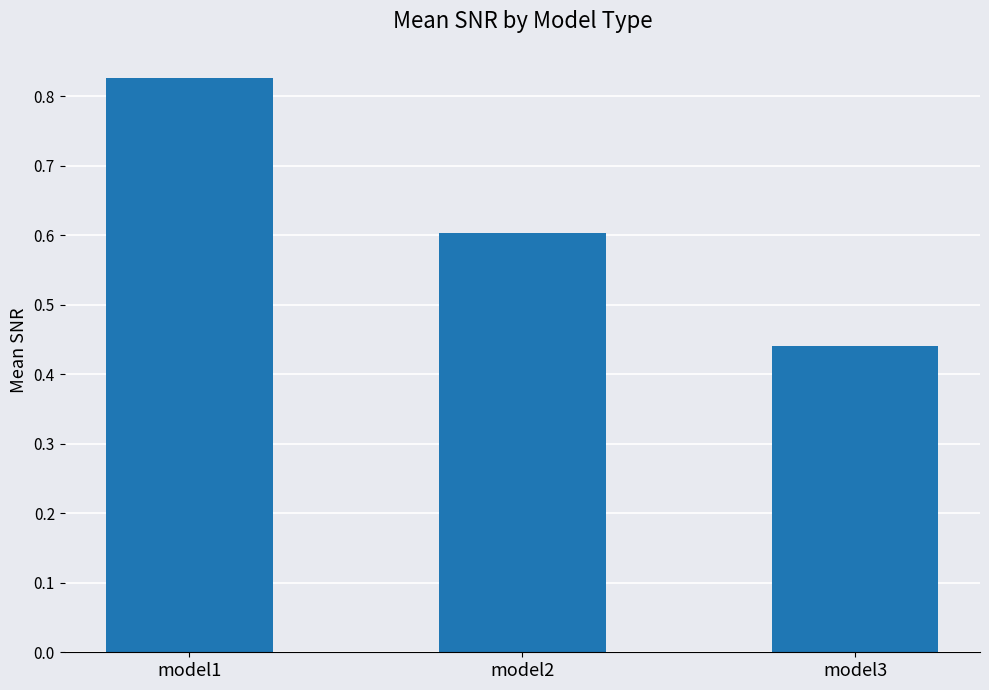

Is it true that the value at model1 is 1.2?

False